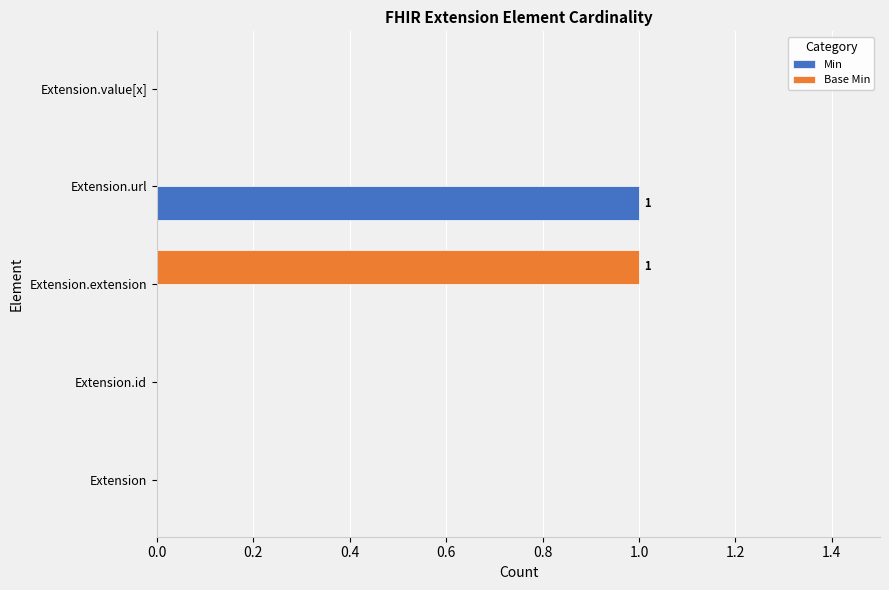

The value of Min at Extension.value[x] is 0. True or false?

True